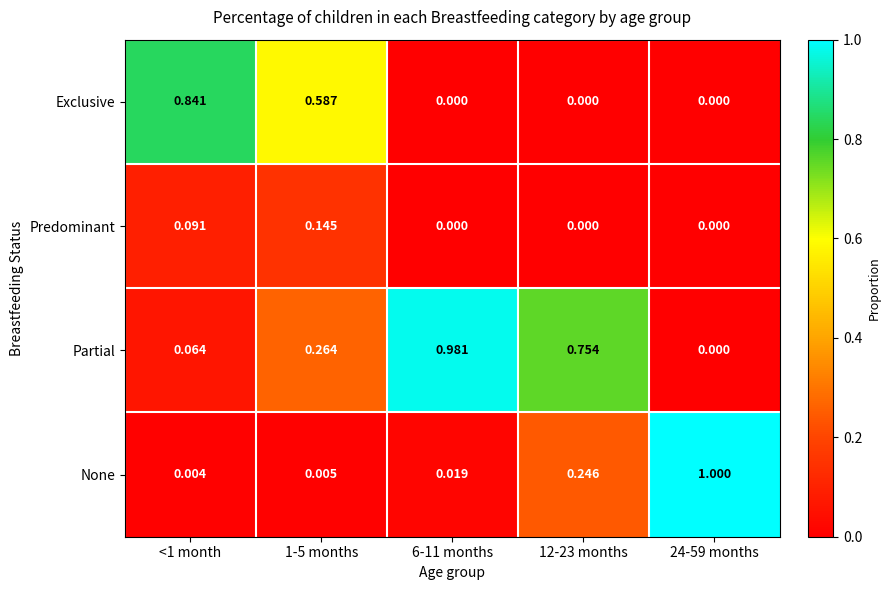

List the series in order of their peak value, lowest first.

Predominant, Exclusive, Partial, None